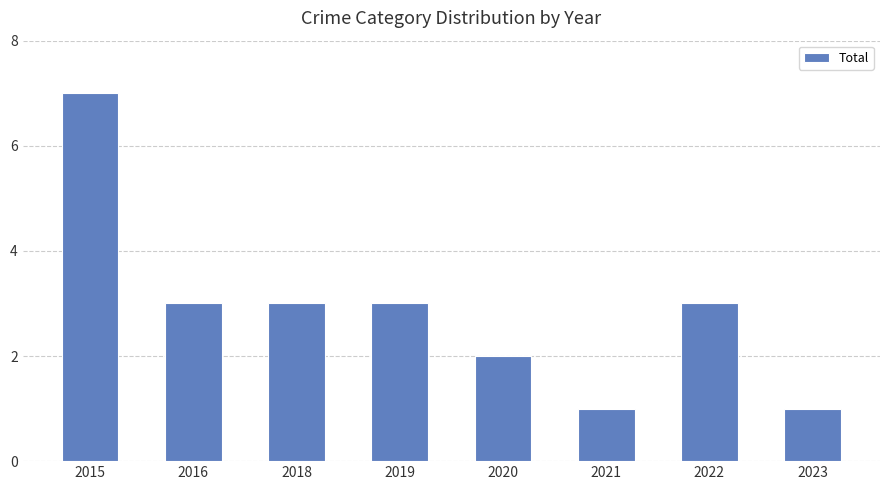

Reading left to right, extract all data points from this chart.

7	3	3	3	2	1	3	1